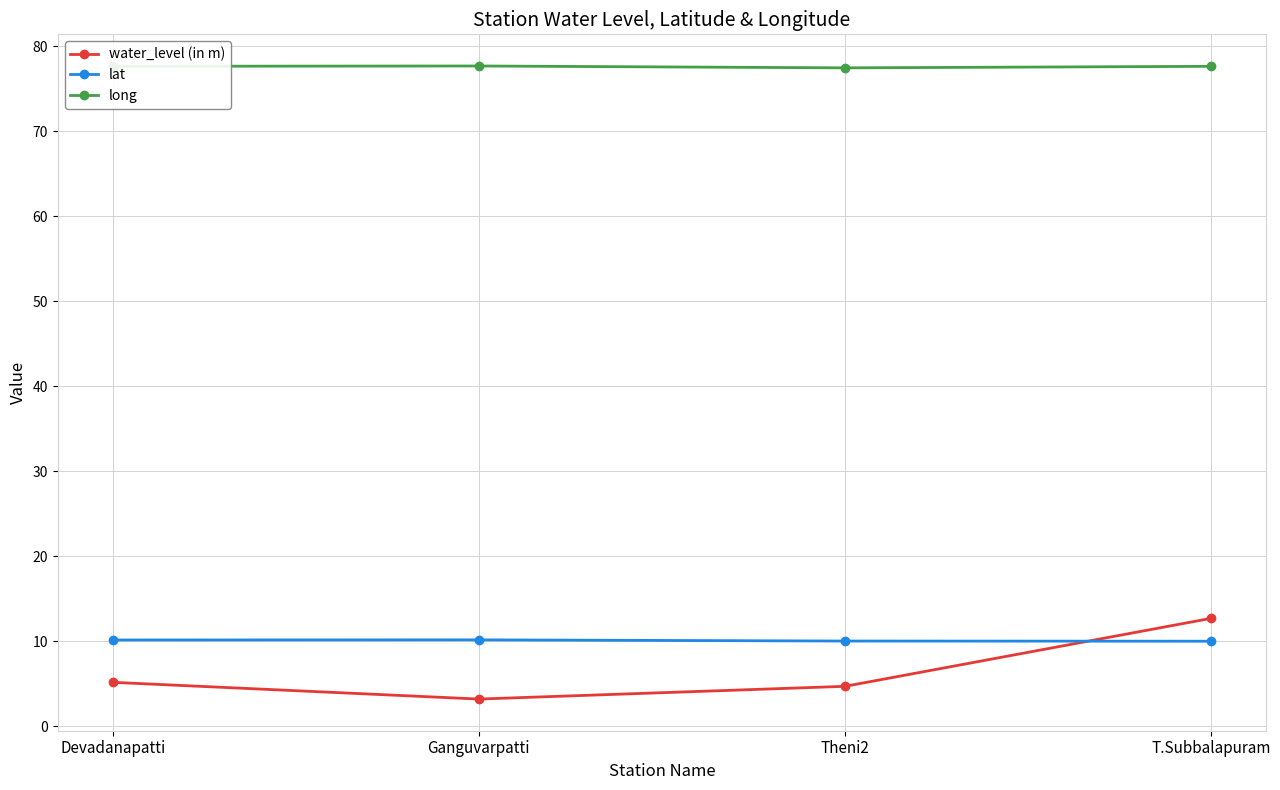

What is the minimum value shown in the chart?

3.2